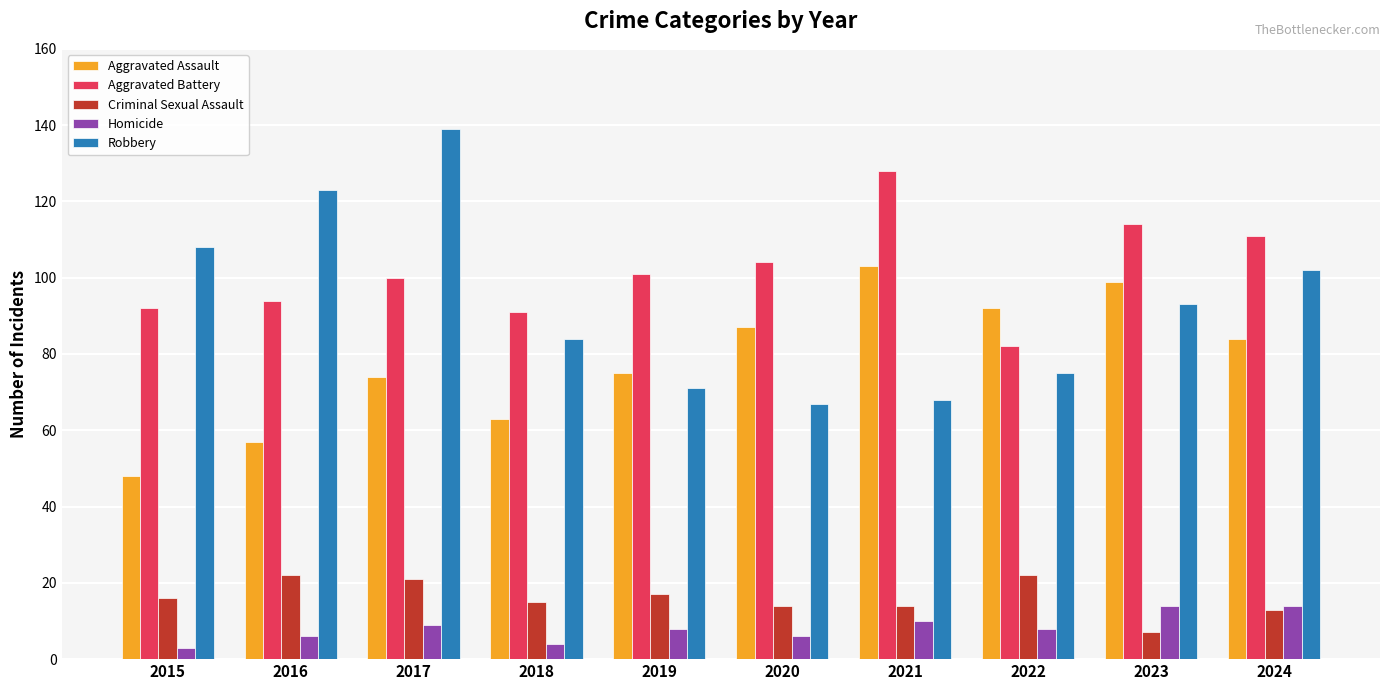

True or false: Aggravated Assault has a value of 38 at 2016.

False